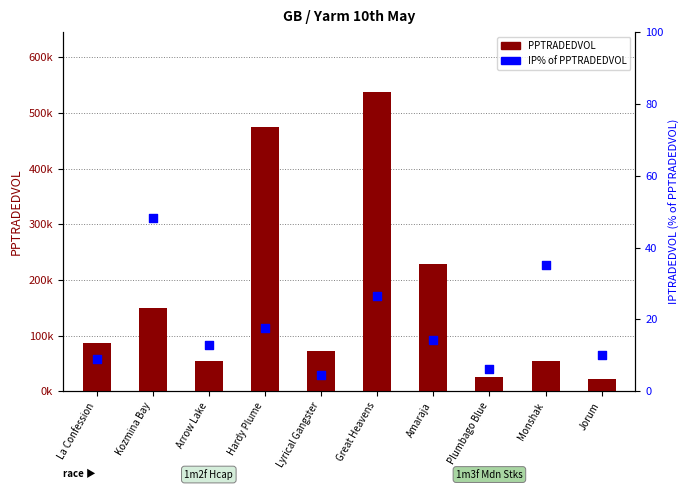

What is the total value across all series at Amaraja?

229006.5